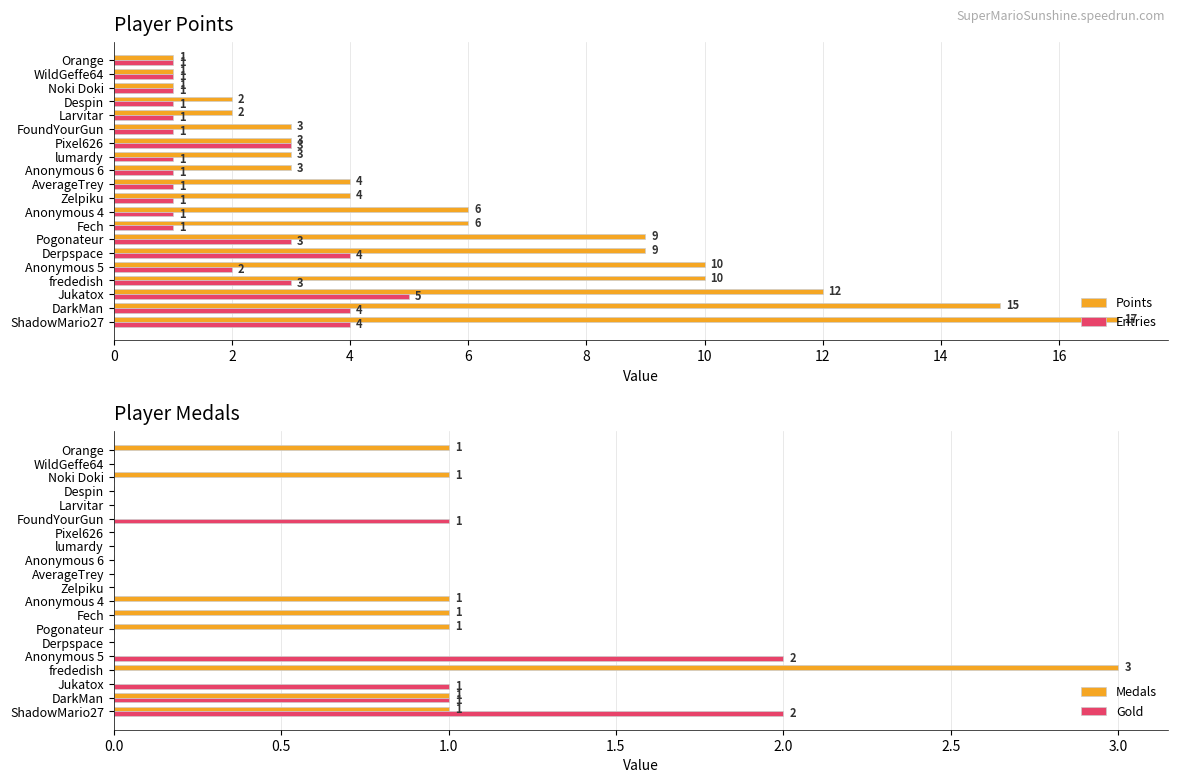

True or false: Gold has a value of 3 at Anonymous 5.

False